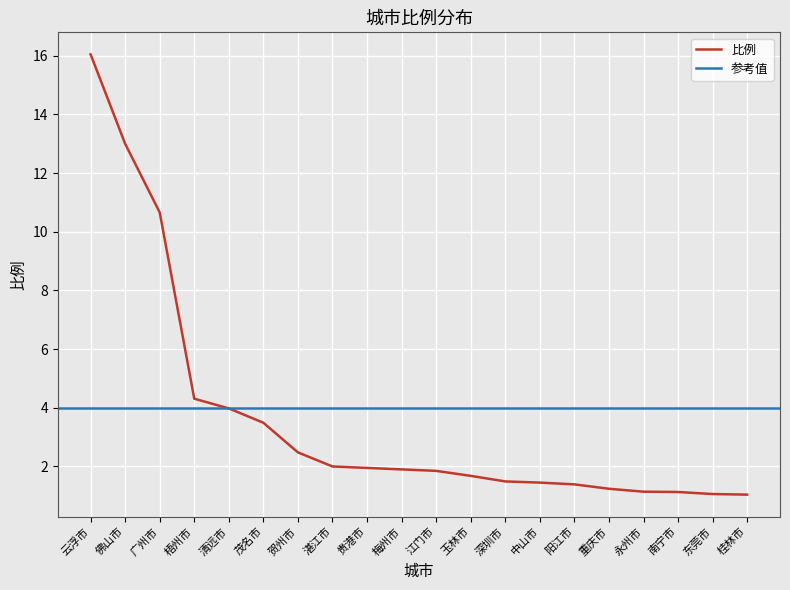

Approximately how many times larger is the value at 深圳市 compared to 茂名市?

0.4